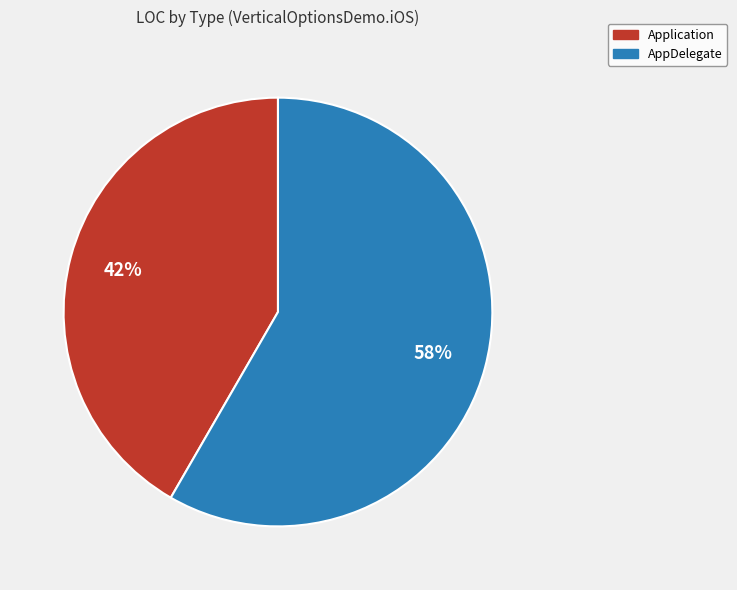

Do AppDelegate and Application together represent more than half of the pie?

Yes